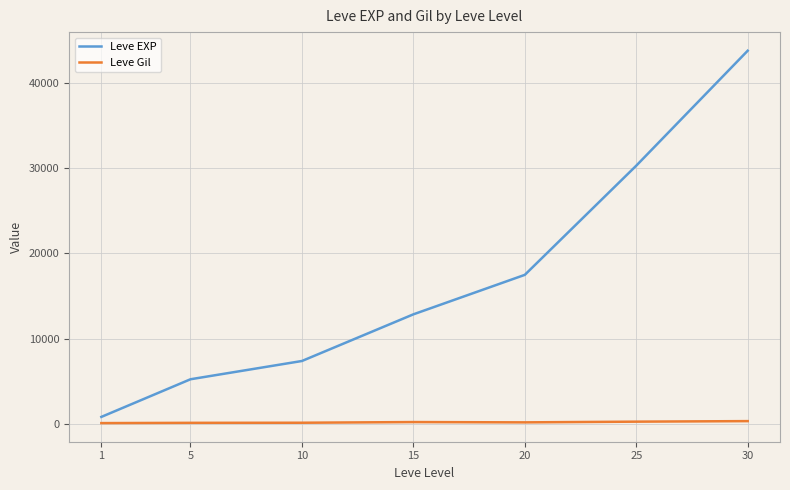

Between 1 and 25, which series saw the biggest shift?

Leve EXP